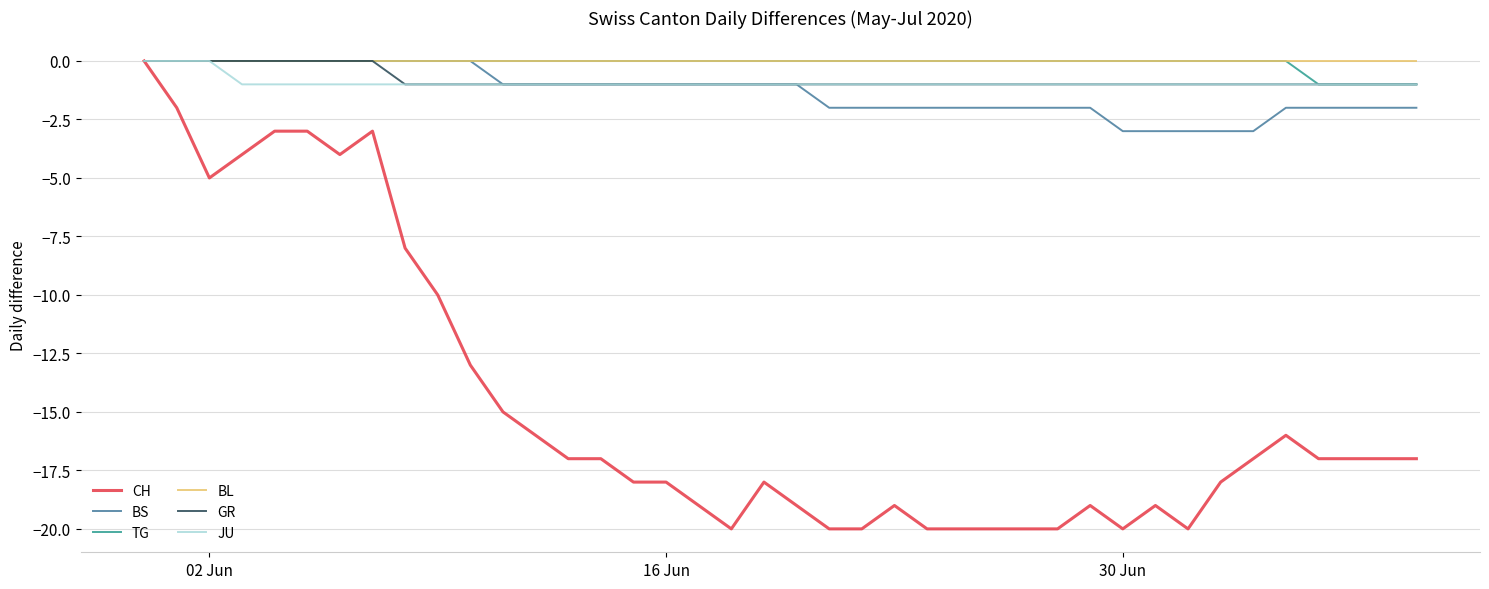

Which series has the largest range (max minus min)?

CH